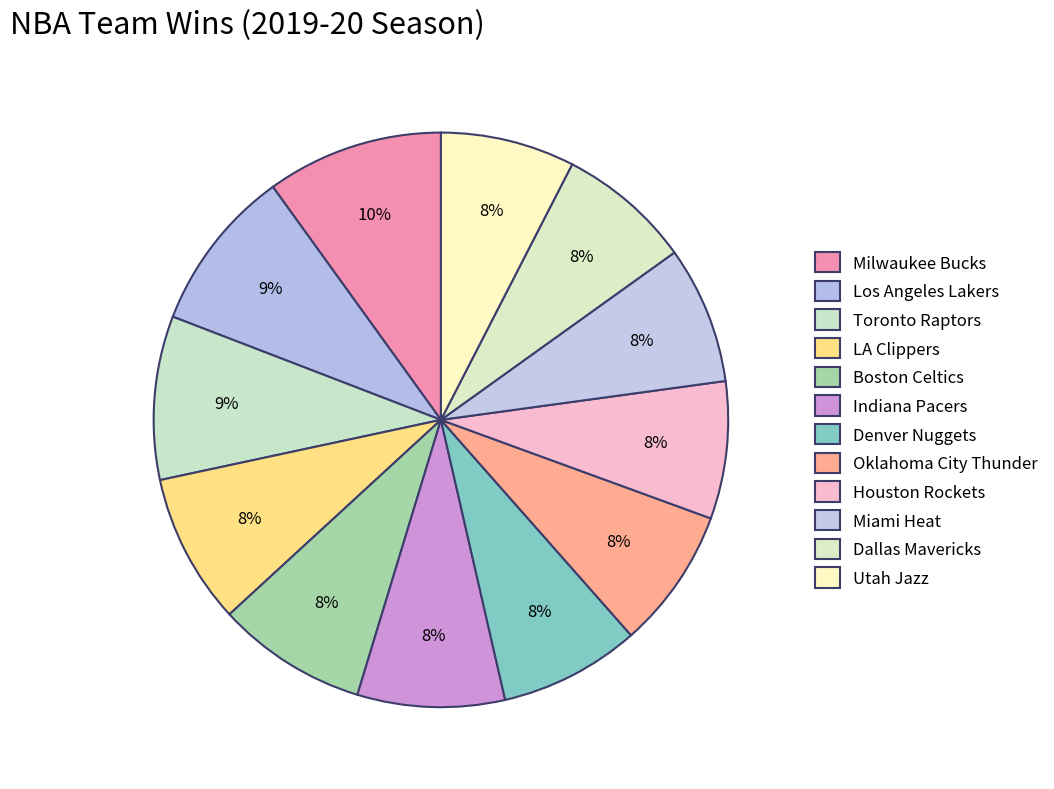

How many slices are in this pie chart?

12